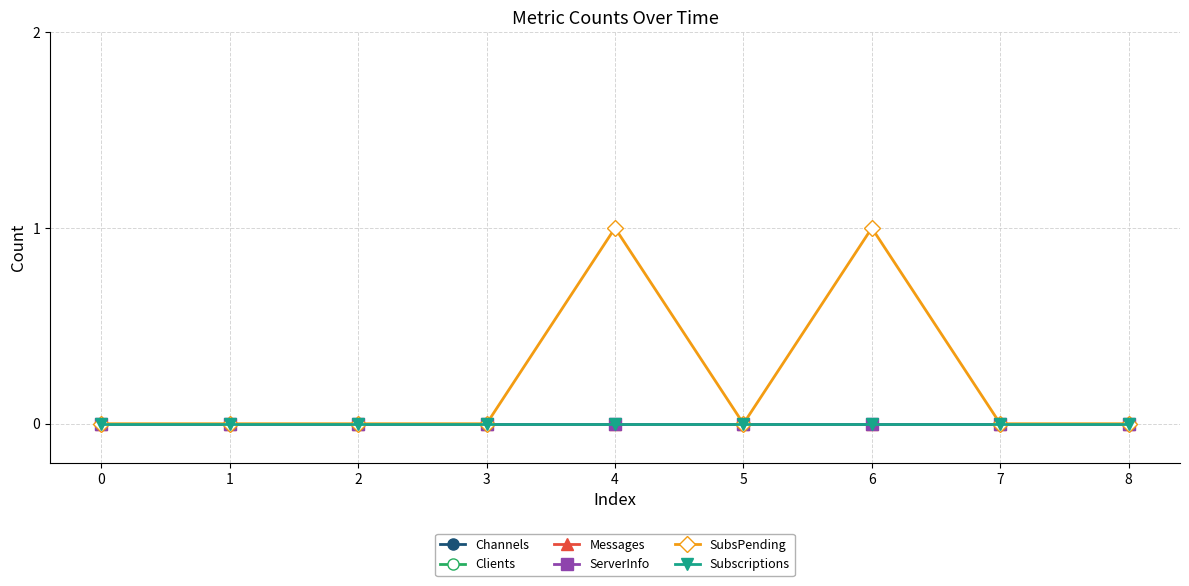

True or false: SubsPending and ServerInfo cross at least once.

False